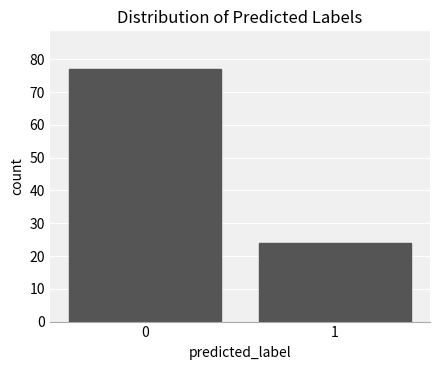

Reading left to right, extract all data points from this chart.

0=77	1=24